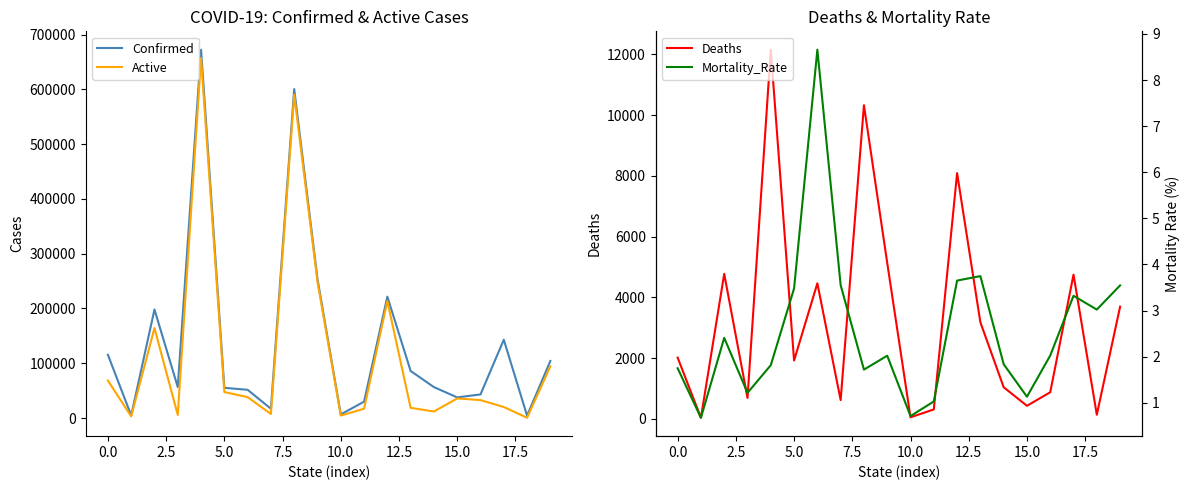

What are all the series names shown in the legend?

Confirmed, Active, Deaths, Mortality_Rate